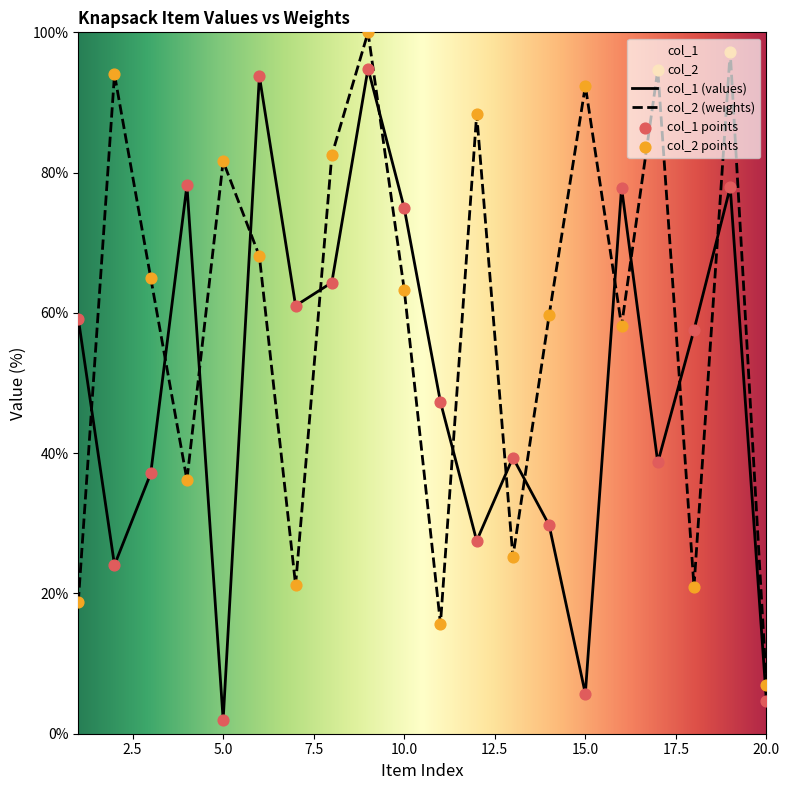

At which category is the sum across all series the highest?

9